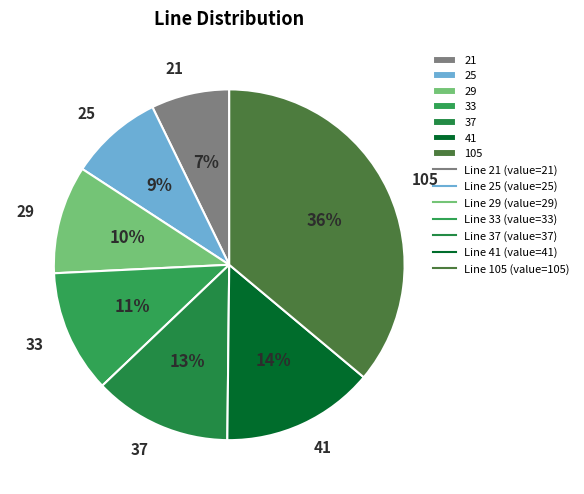

Count the number of slices in the pie.

7